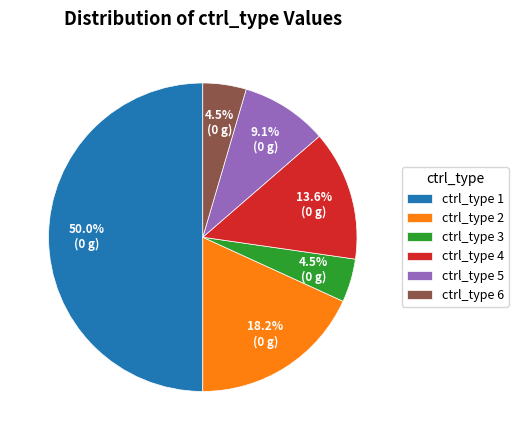

Which has a higher value, ctrl_type 5 or ctrl_type 1?

ctrl_type 1